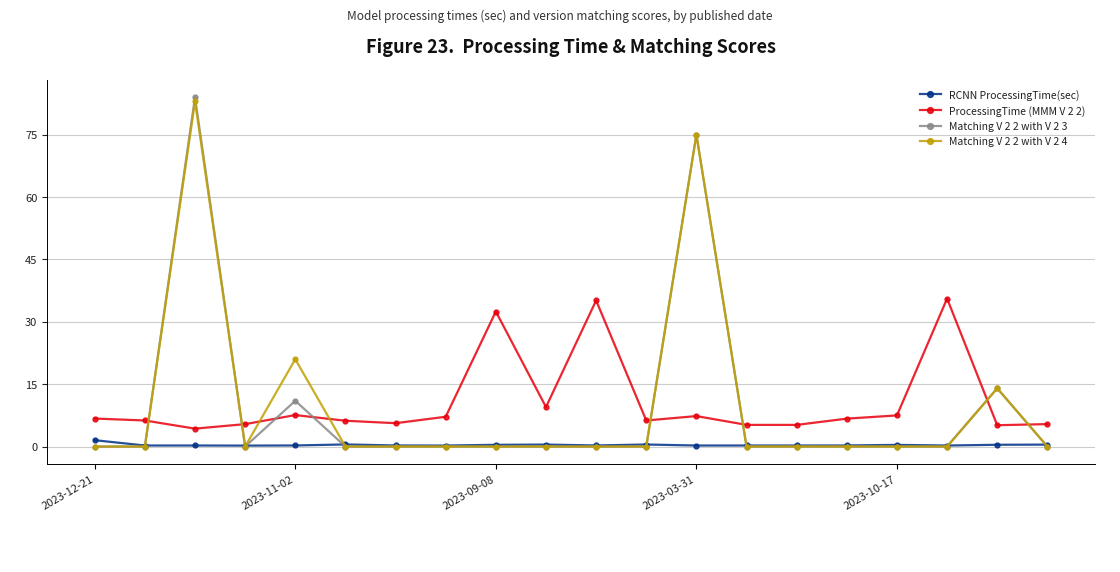

Which series has the largest range (max minus min)?

Matching V 2 2 with V 2 3